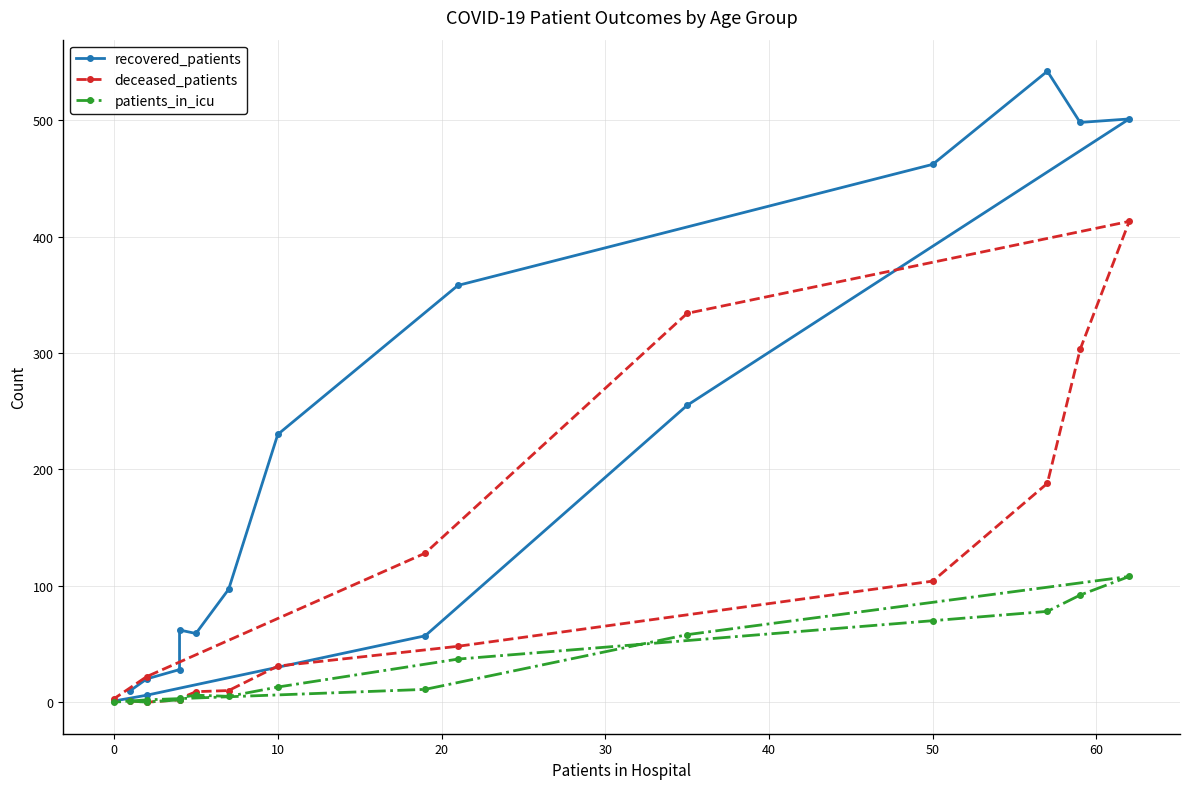

True or false: recovered_patients and patients_in_icu cross at least once.

False